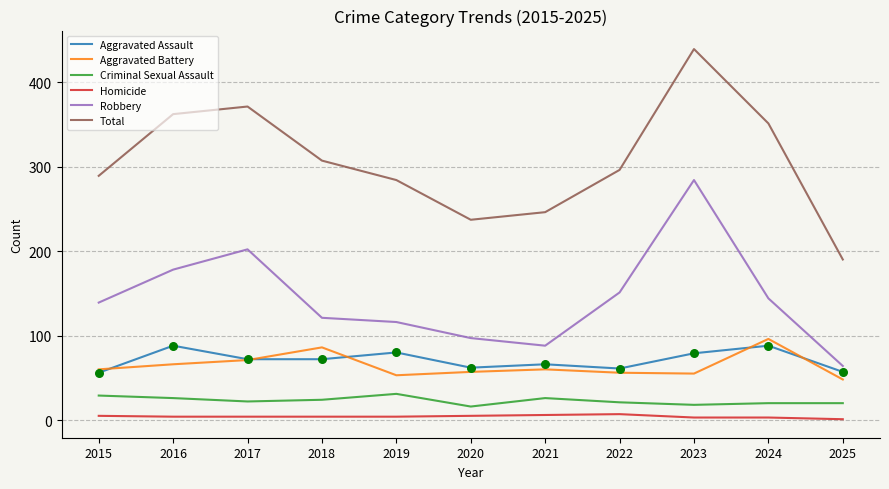

Which series has the largest range (max minus min)?

Total